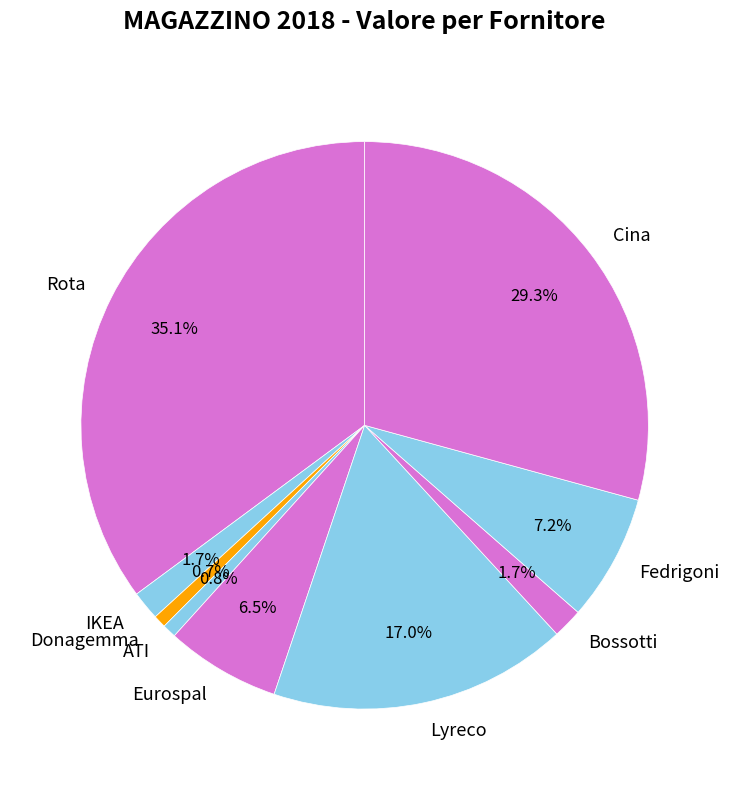

Is there a majority slice in this chart?

No